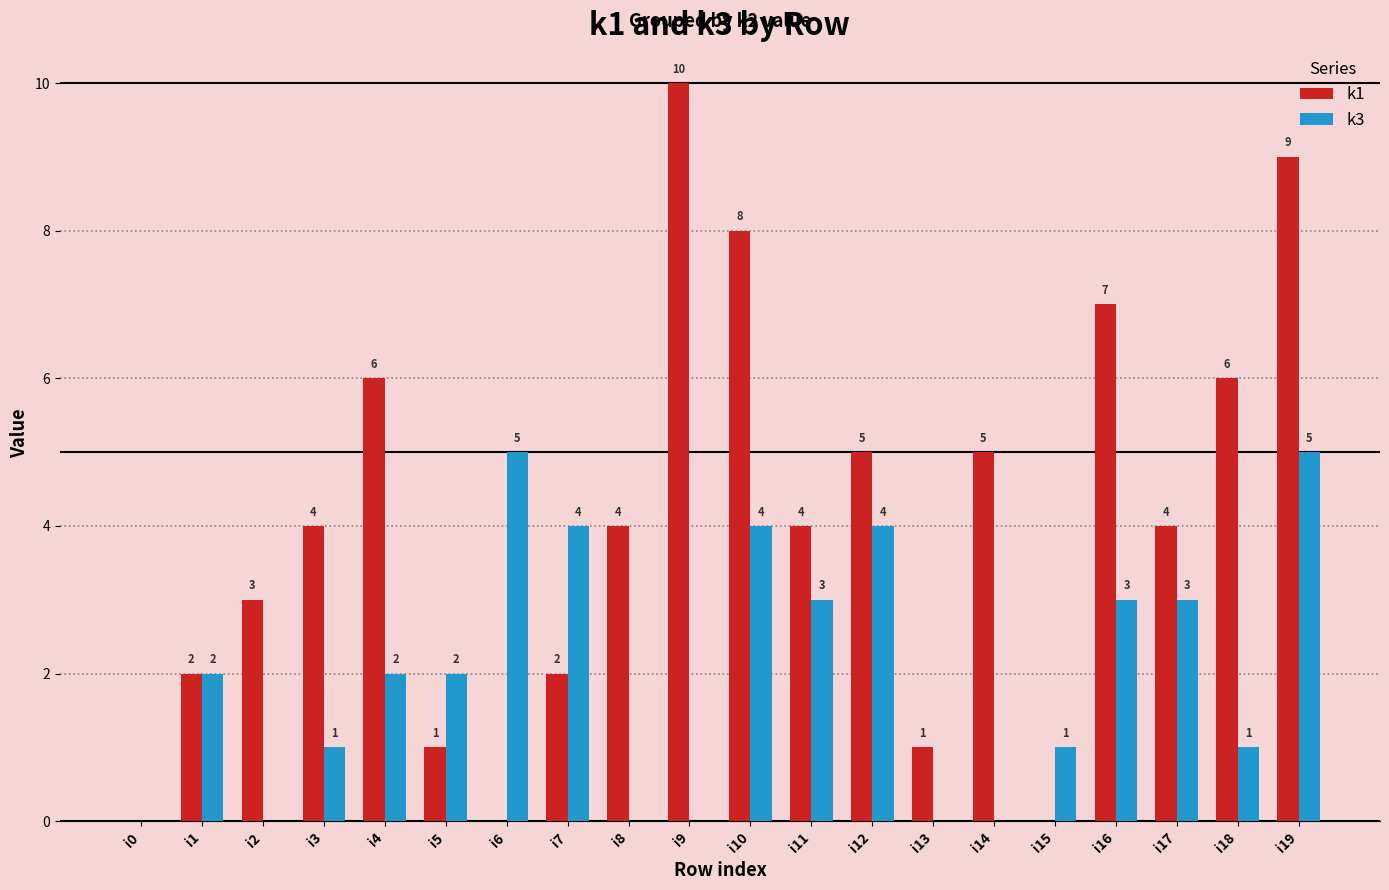

The k3 series shows 4 at i12. True or false?

True